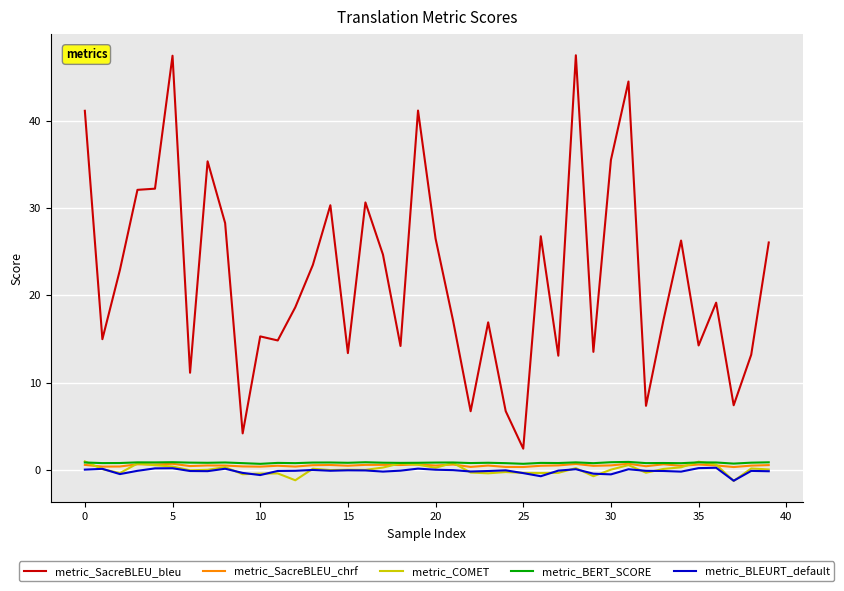

Count the metric_BERT_SCORE values in the range 0 to 1.

40